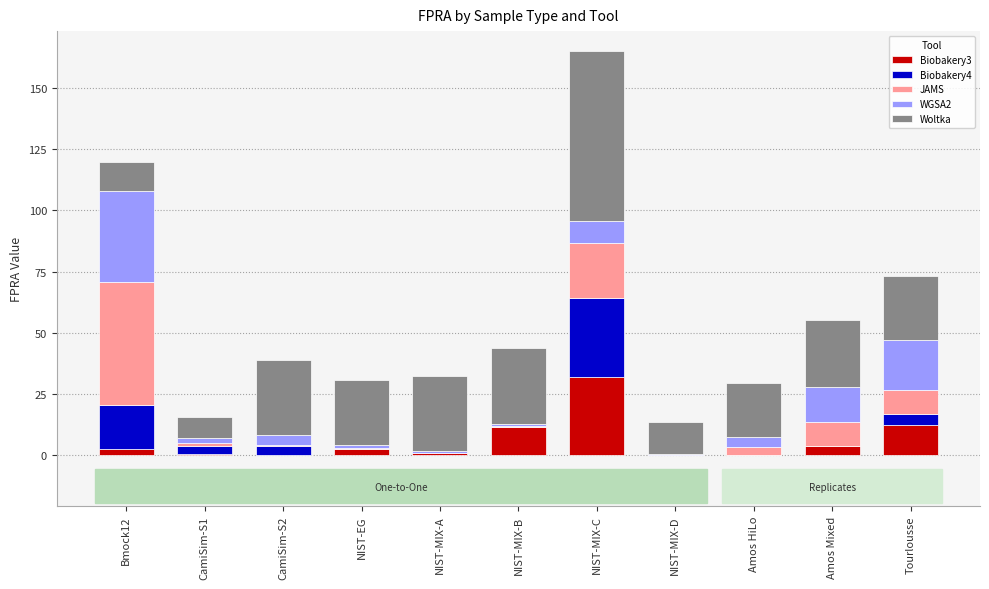

What is the sum of the Biobakery3 values at NIST-MIX-A and Tourlousse?

13.1